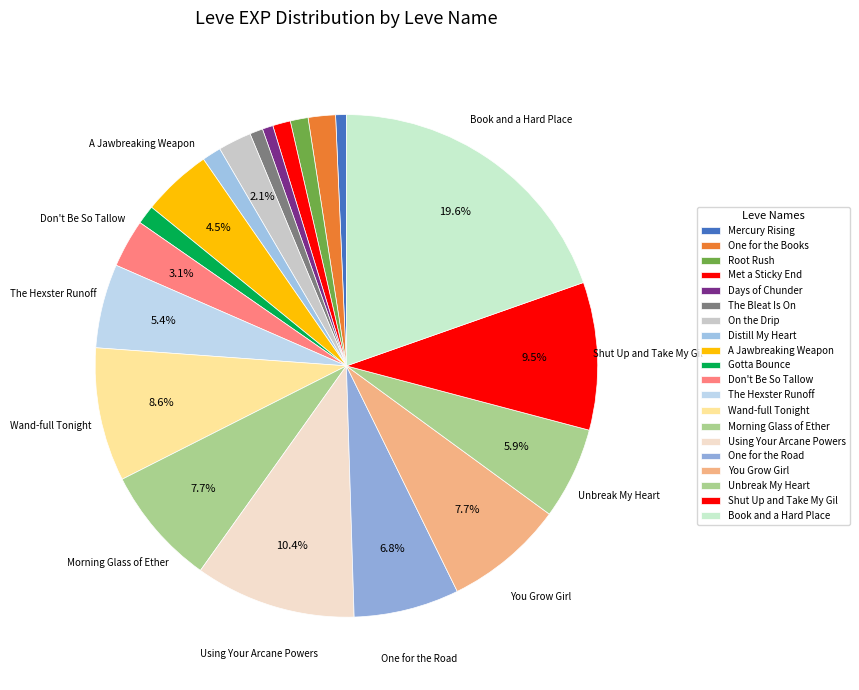

Which slice is the smallest?

Mercury Rising